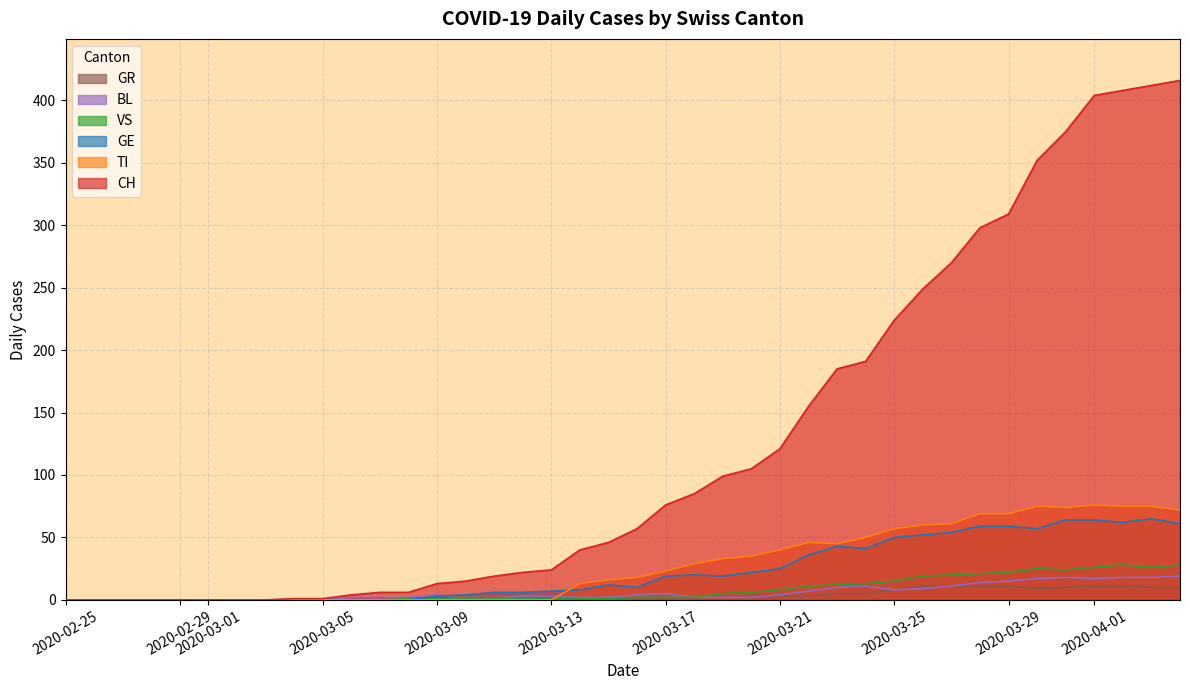

True or false: CH has more than 1 points higher than both neighbors.

False